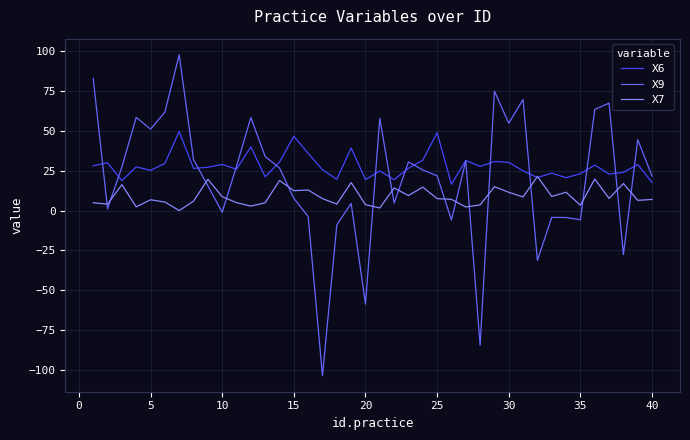

What is the greatest value displayed?

97.9